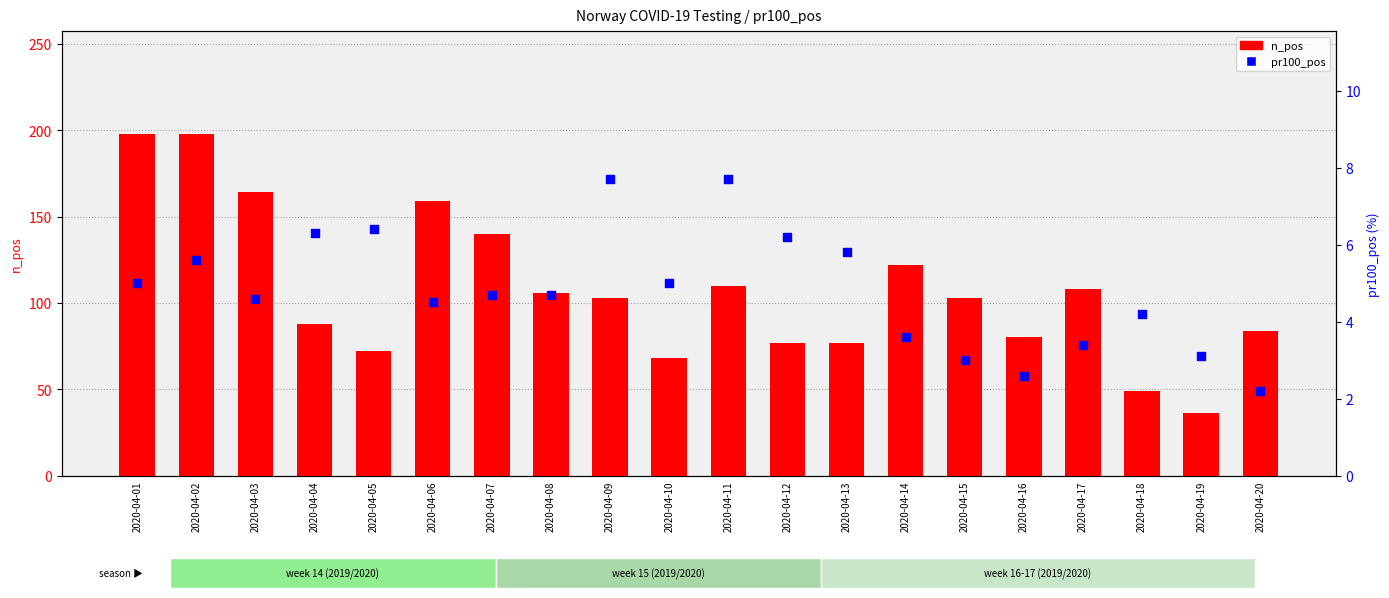

What is the total value across all series at 2020-04-19?

39.1